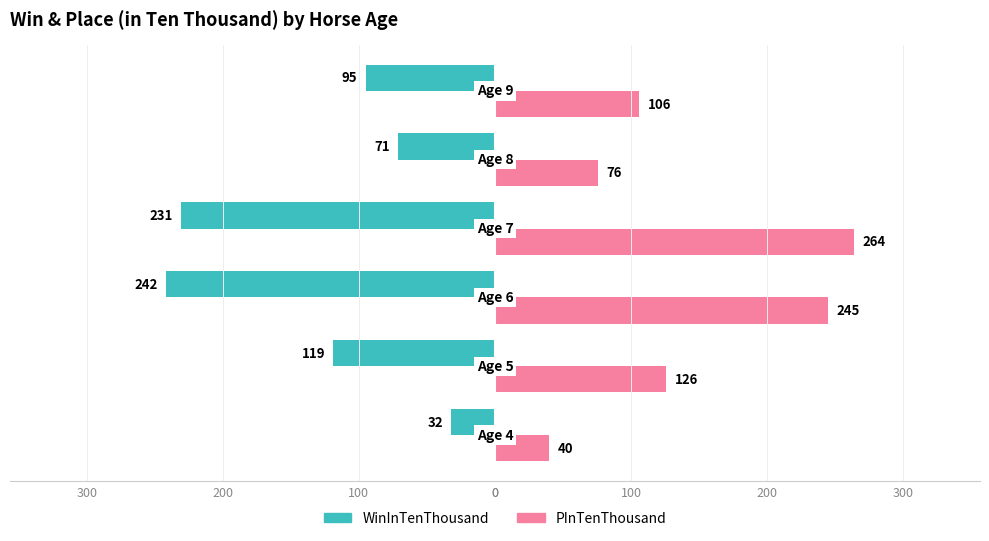

What are all the series names shown in the legend?

WinInTenThousand, PInTenThousand